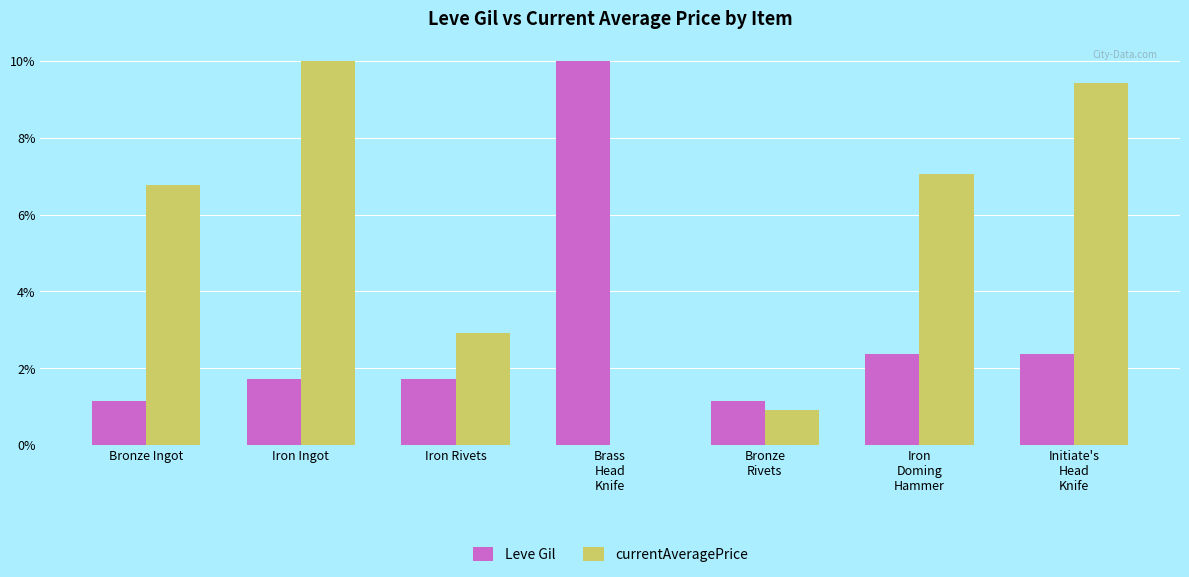

The Leve Gil series shows 0.9 at Iron Ingot. True or false?

False